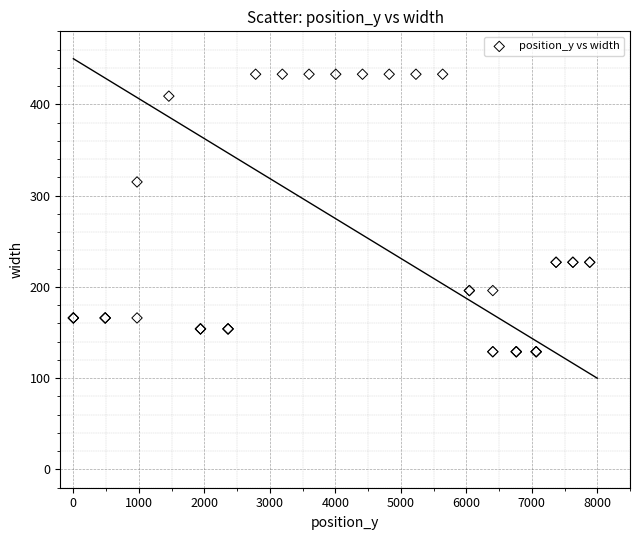

What Y value in the scatter plot is closest to 281?

315